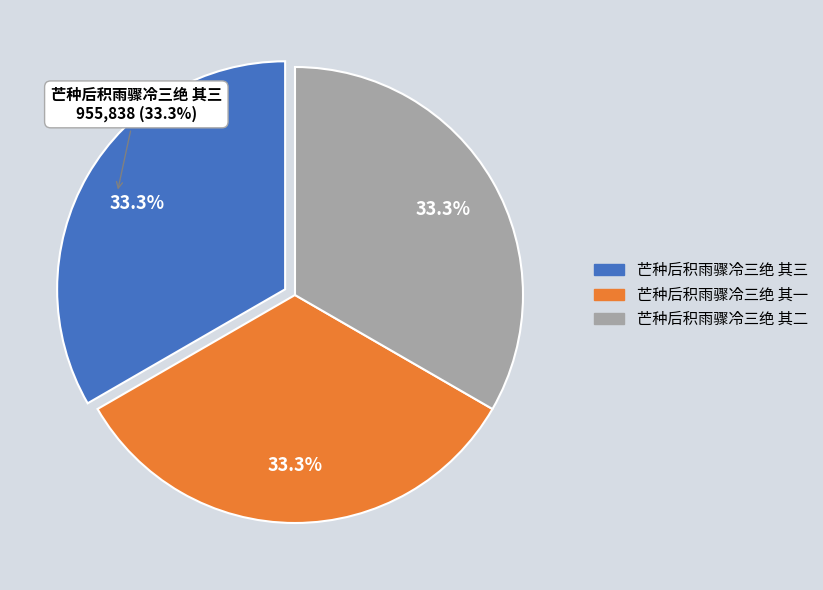

What is the largest slice in the pie chart?

芒种后积雨骤冷三绝 其一